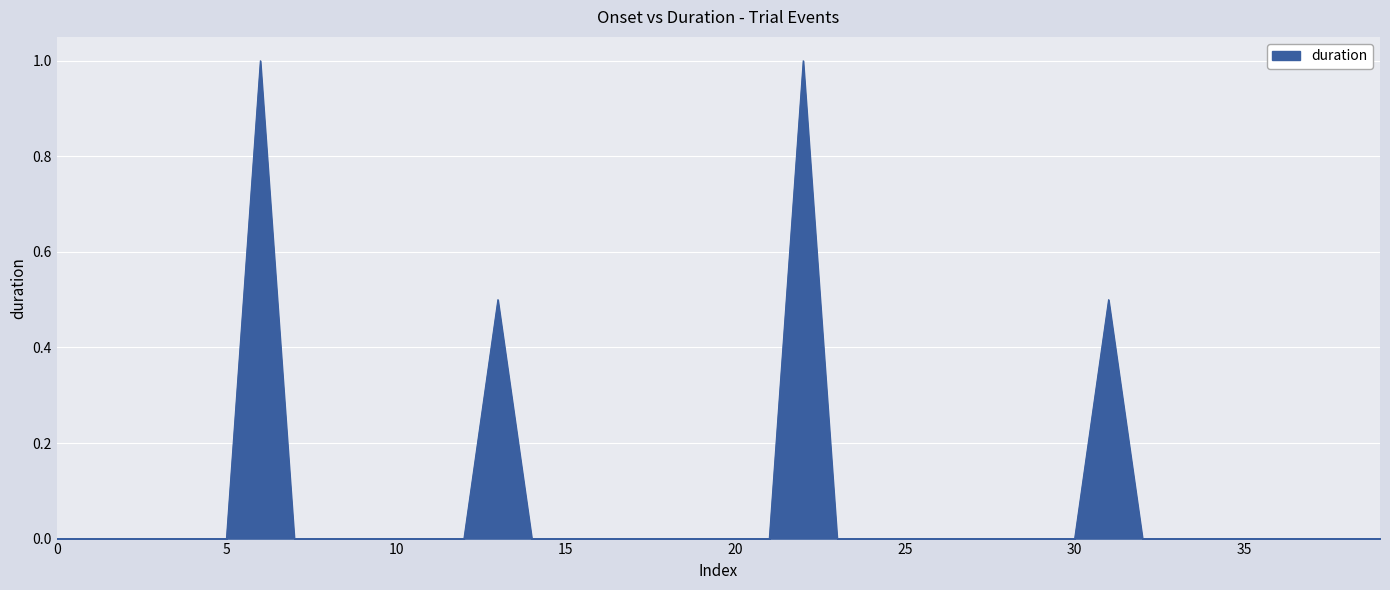

What is the difference between the maximum and minimum values?

1.0